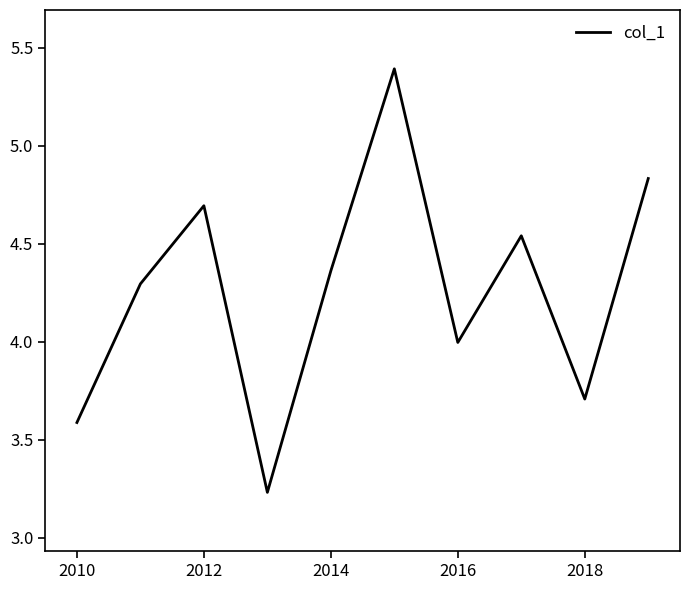

What is the difference between the maximum and minimum values?

2.2